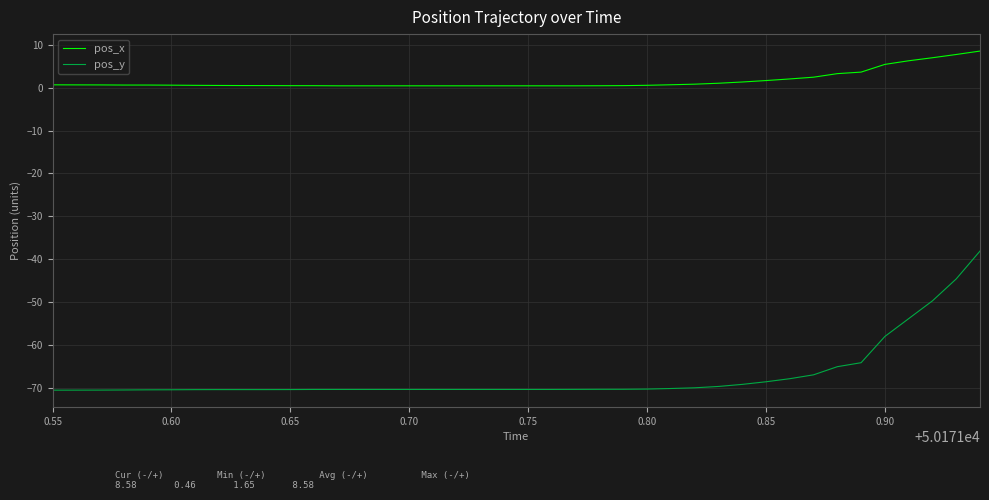

Which series has the largest range (max minus min)?

pos_y